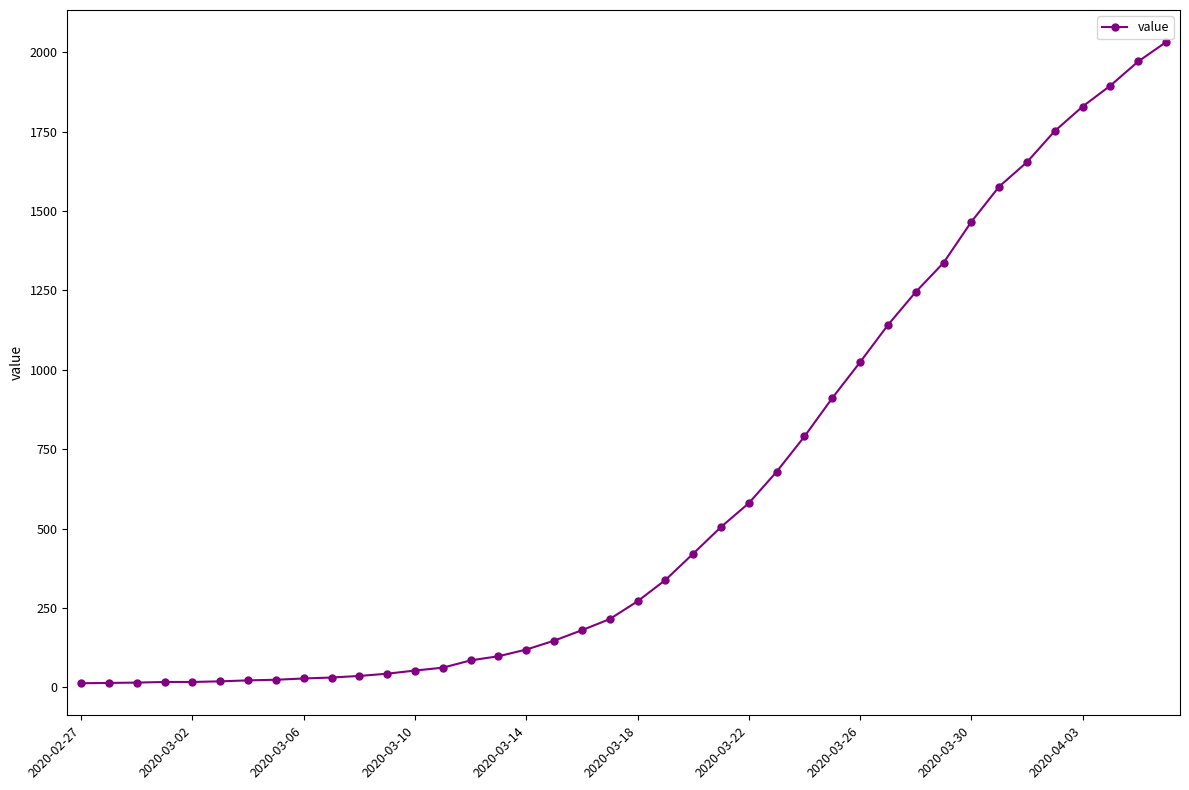

What is the greatest value displayed?

2032